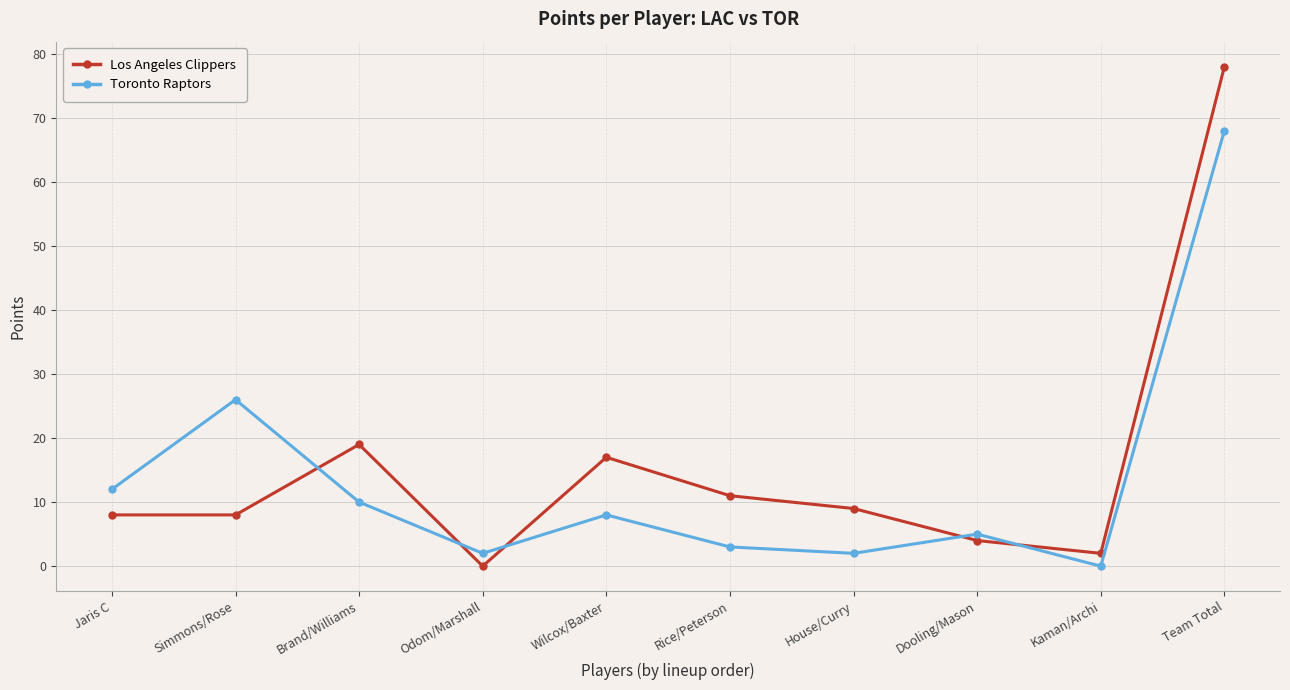

What are all the series names shown in the legend?

Los Angeles Clippers, Toronto Raptors